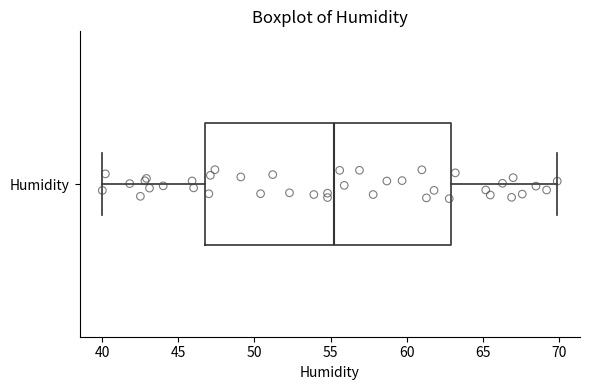

Read this box plot against the x-axis: the position of the median line, the range covered by the box, and the ends of both whiskers. The values are not printed on the chart, so give them approximately, as read against the axis.

median 55, box 47 to 63, whiskers 40 to 70